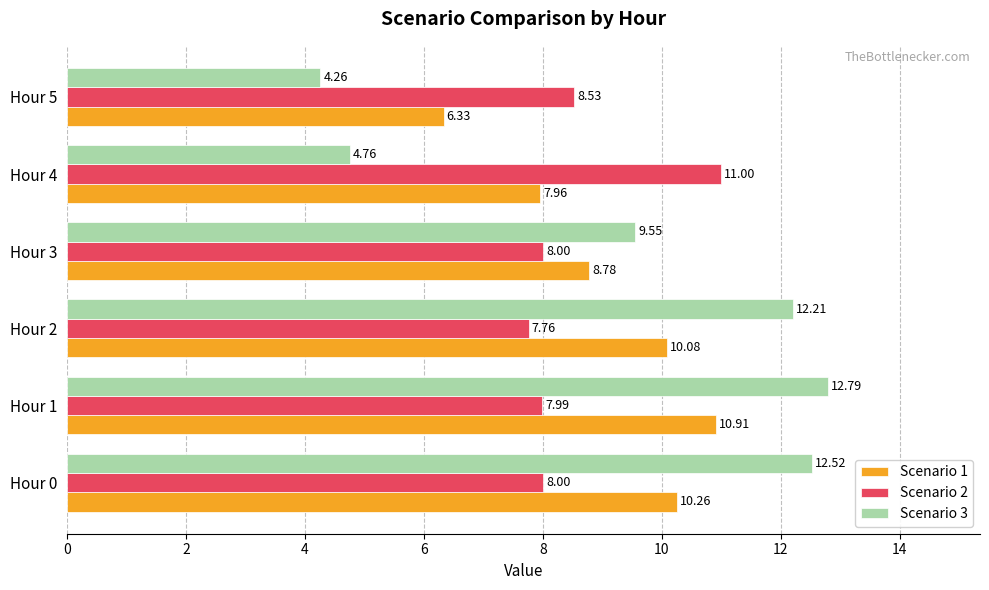

Rank the categories by Scenario 3 value from highest to lowest.

Hour 1, Hour 0, Hour 2, Hour 3, Hour 4, Hour 5